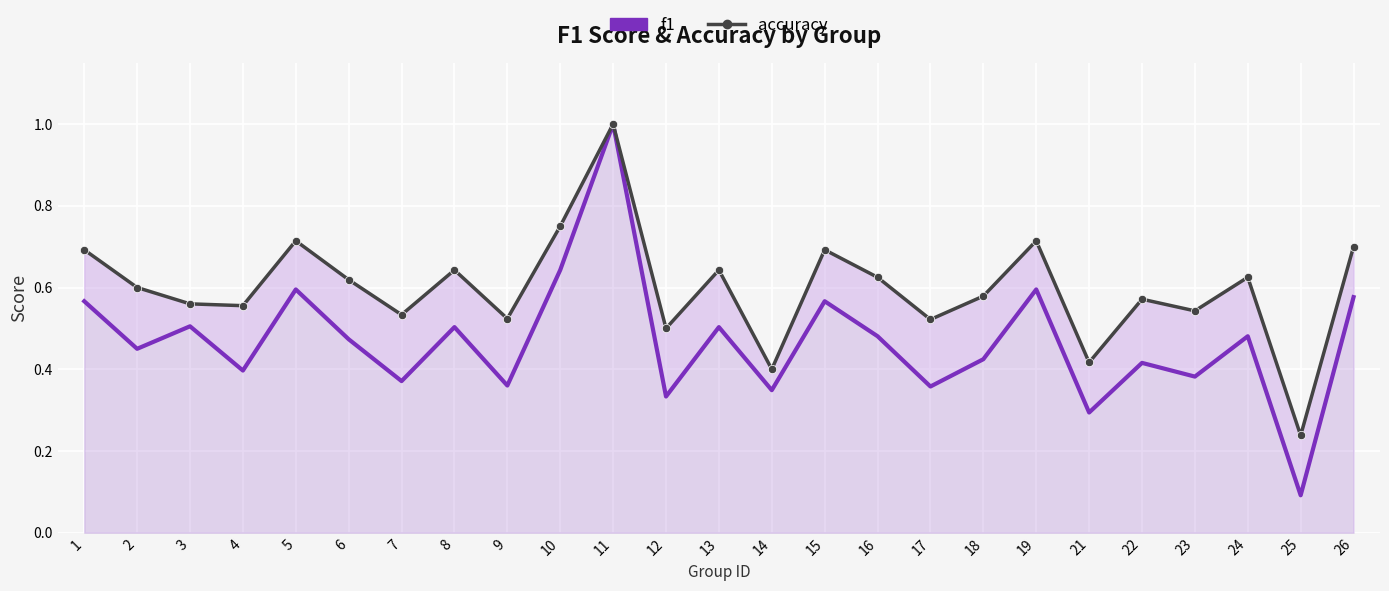

Where is the first local maximum for f1?

3